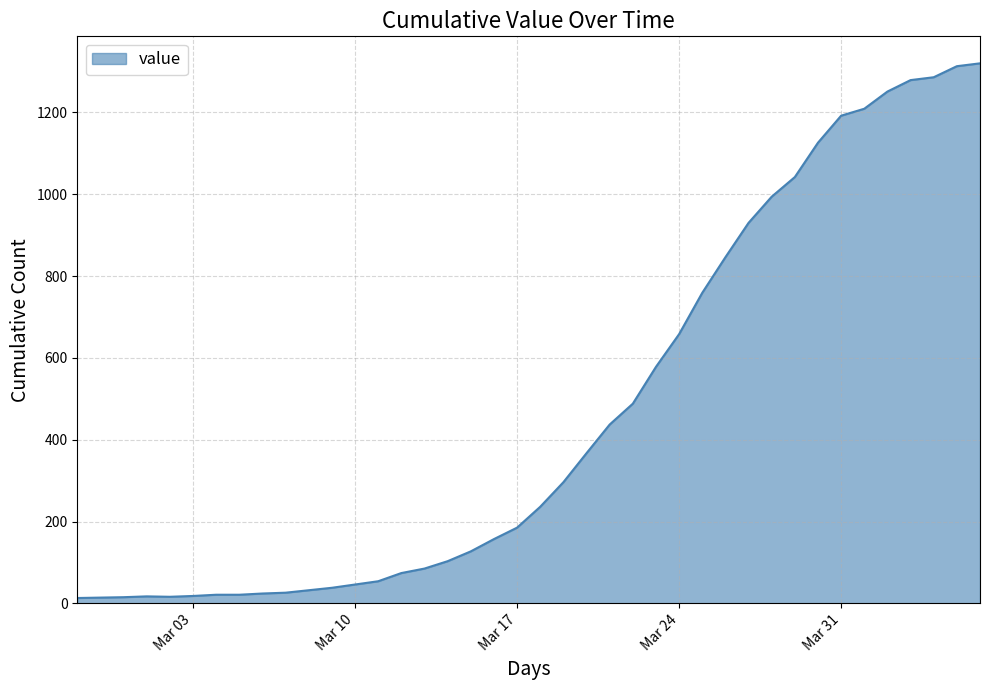

What is the minimum value shown in the chart?

13